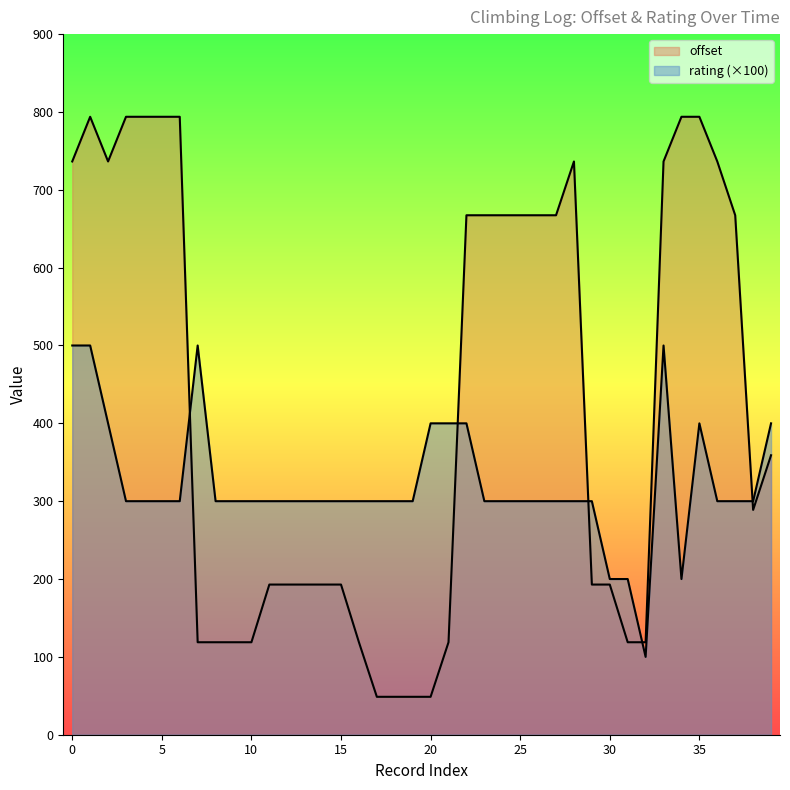

True or false: rating has more than 1 interior local peaks.

True